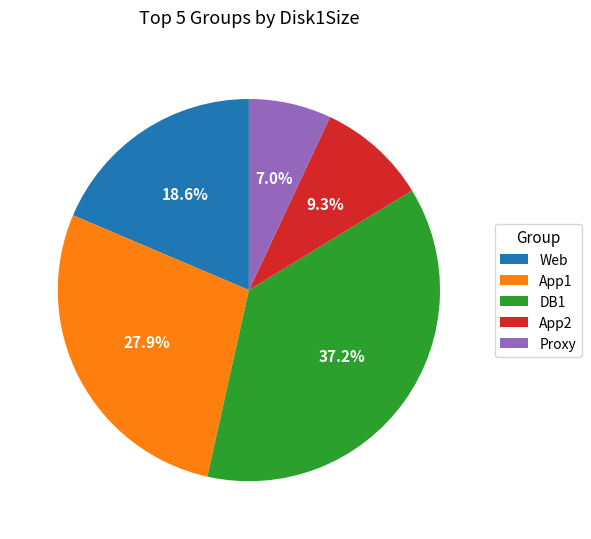

What percentage is the Proxy slice, to the nearest percent?

7%